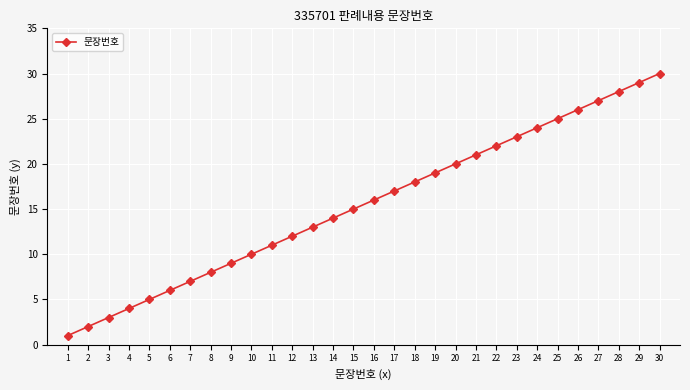

What is the difference between the values at 9 and 16?

7